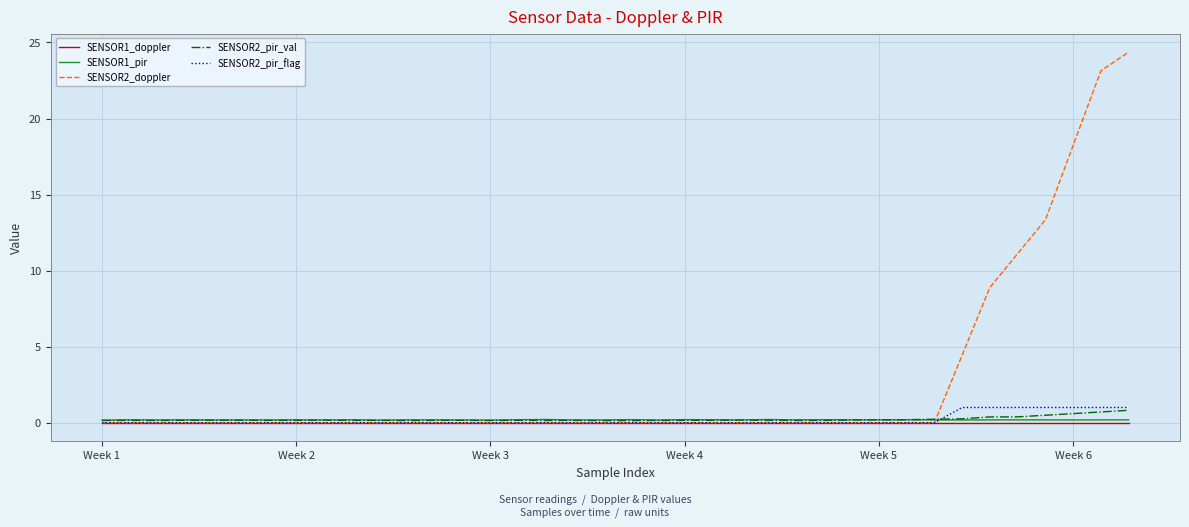

What is the greatest value displayed?

24.4